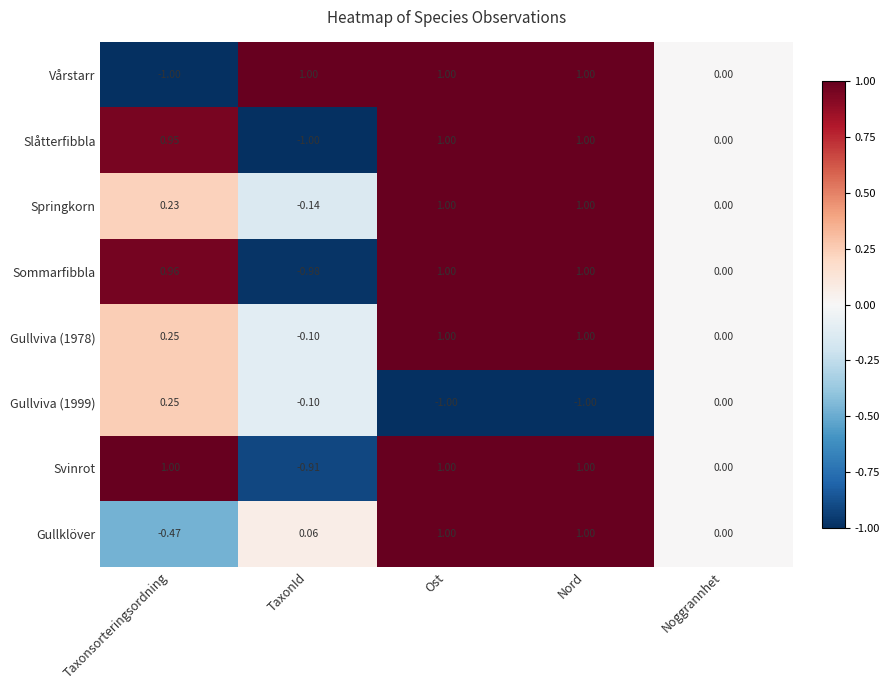

Which category has the lowest value in the Springkorn series?

TaxonId